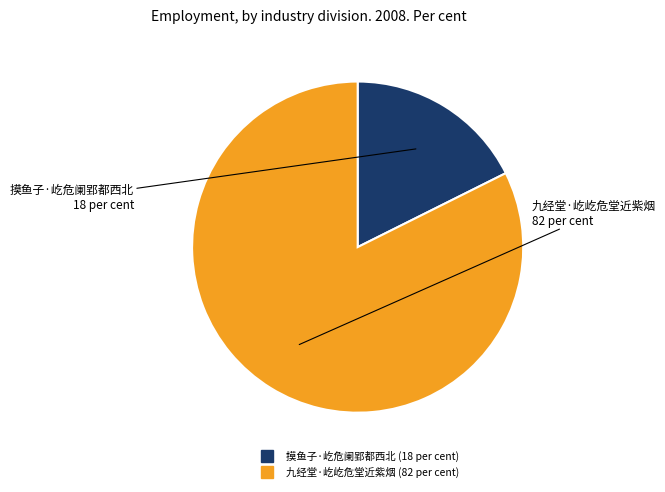

True or false: 九经堂·屹屹危堂近紫烟 accounts for 88% of the total.

False